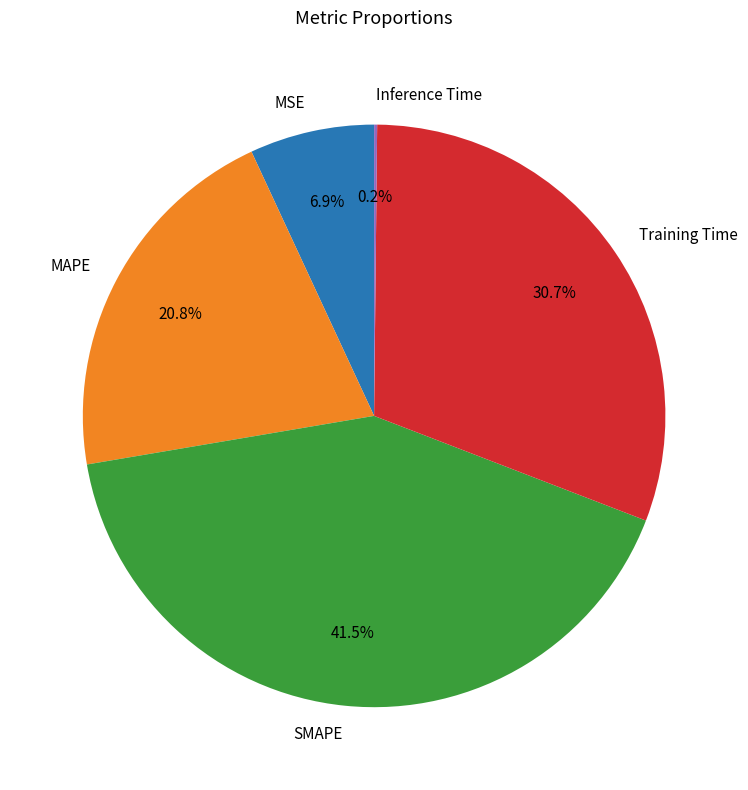

True or false: MSE accounts for 16% of the total.

False